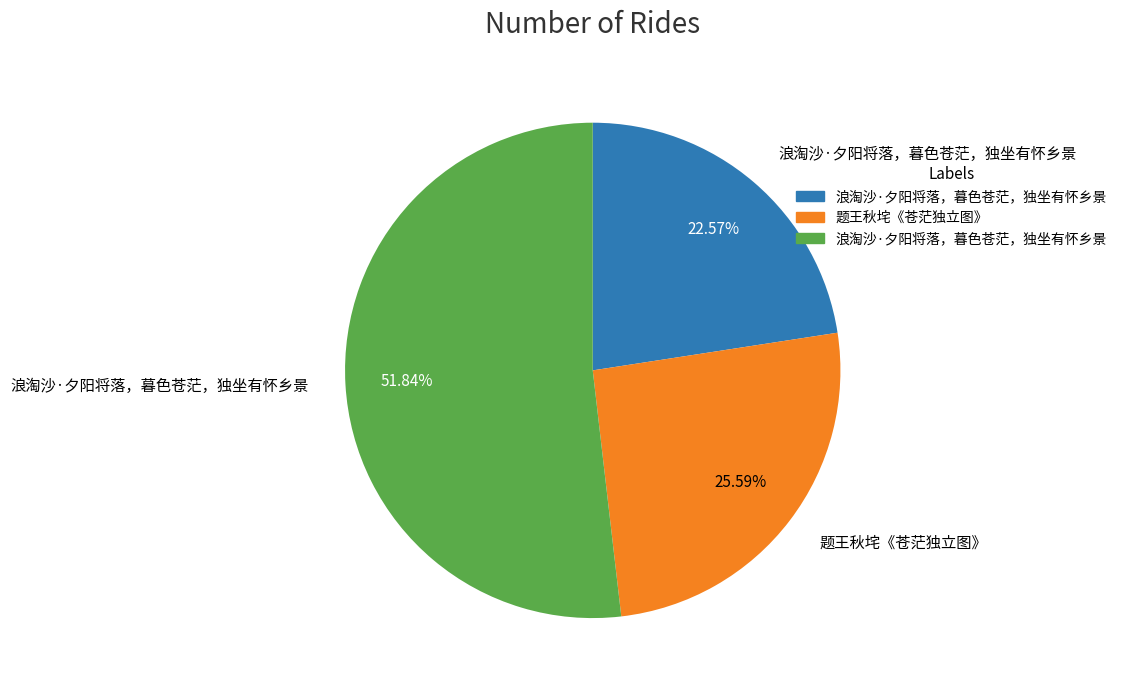

Does any single category account for the majority?

Yes